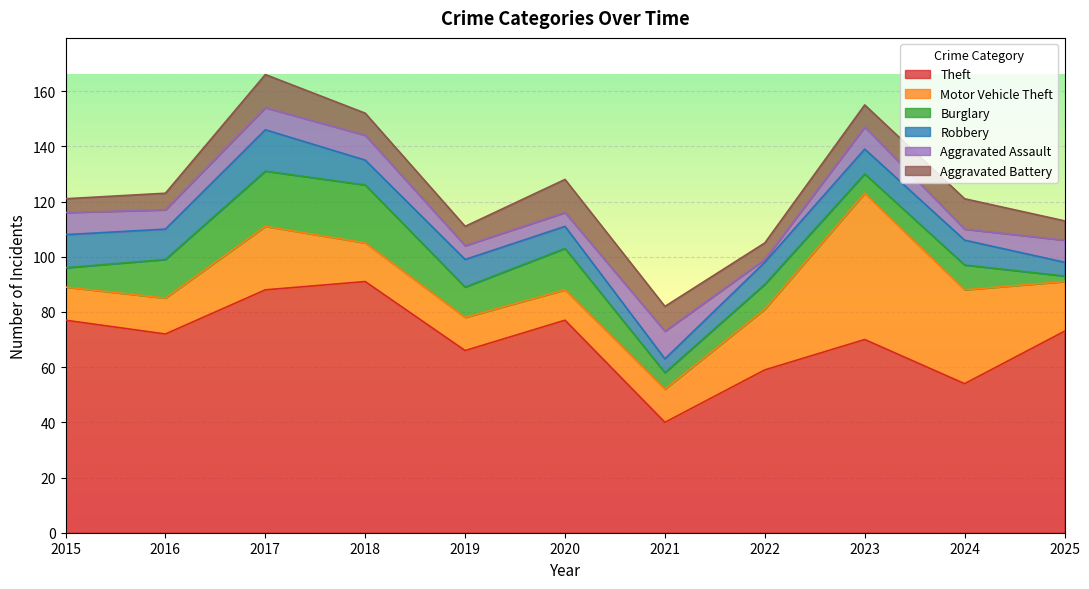

At which category does Burglary reach its first local peak?

2018